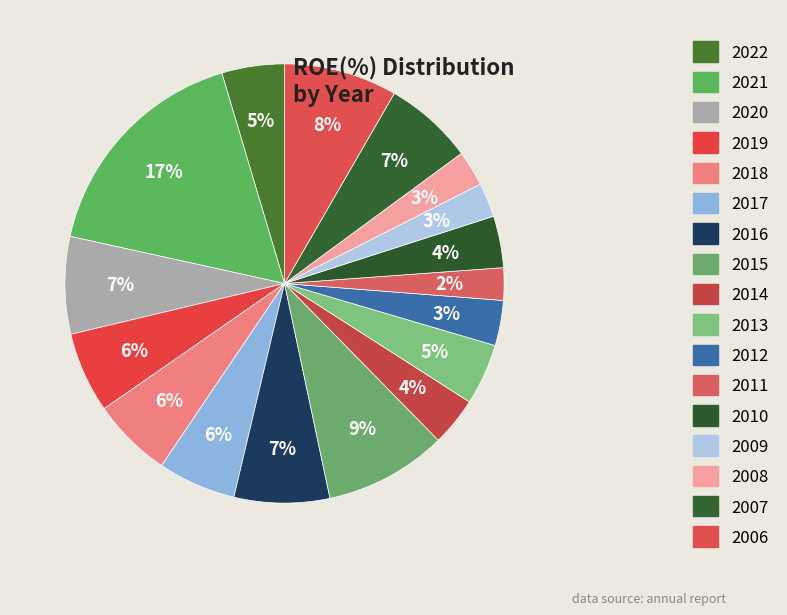

Is 2014 the majority of the pie?

No